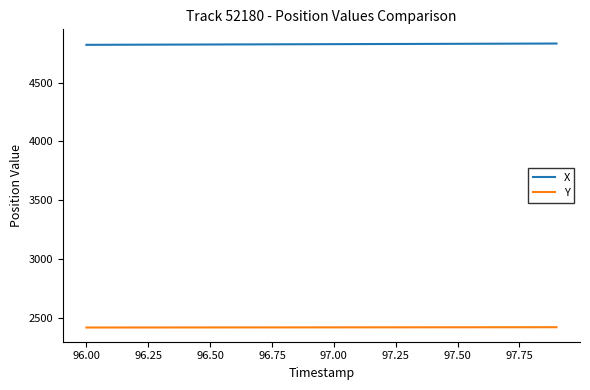

List the series in order of their peak value, highest first.

X, Y